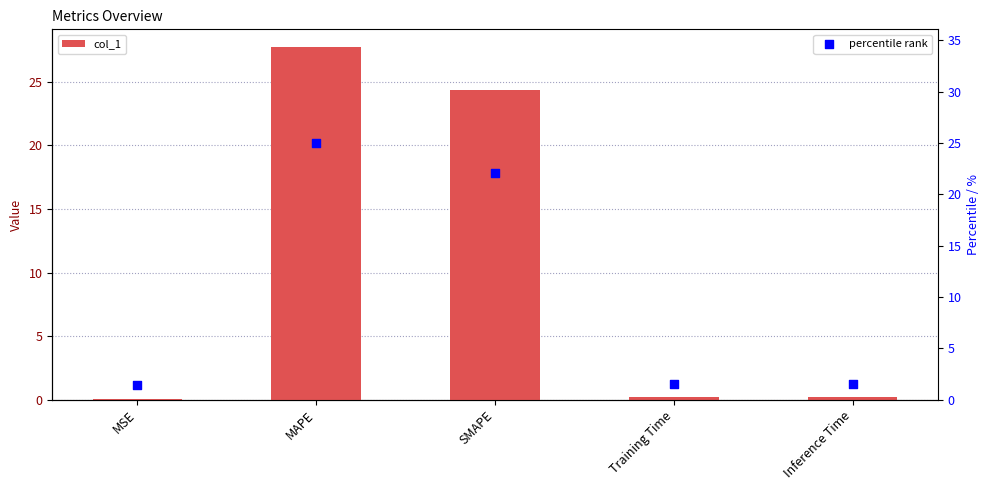

At how many categories does at least one series exceed 19?

2